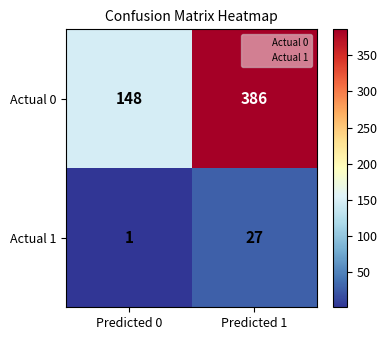

Which series has the largest total across all categories?

Actual 0